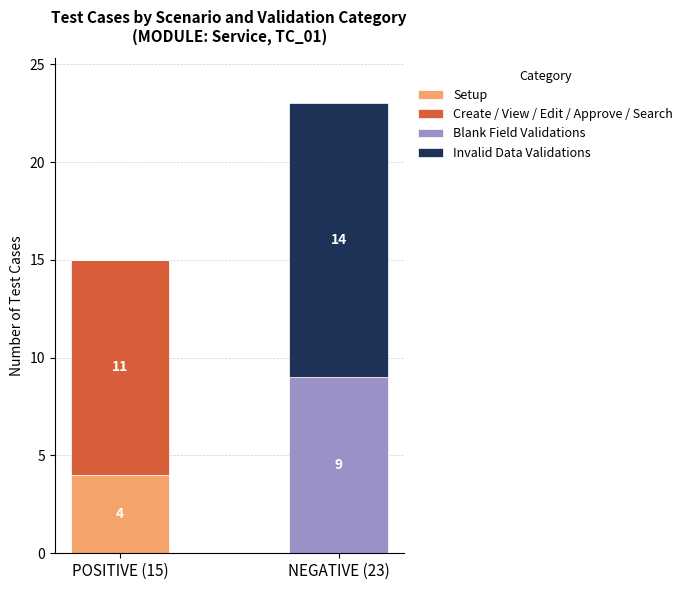

What is the sum of all Setup values?

4